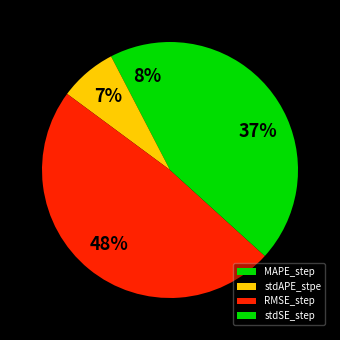

How many segments does this pie chart have?

4